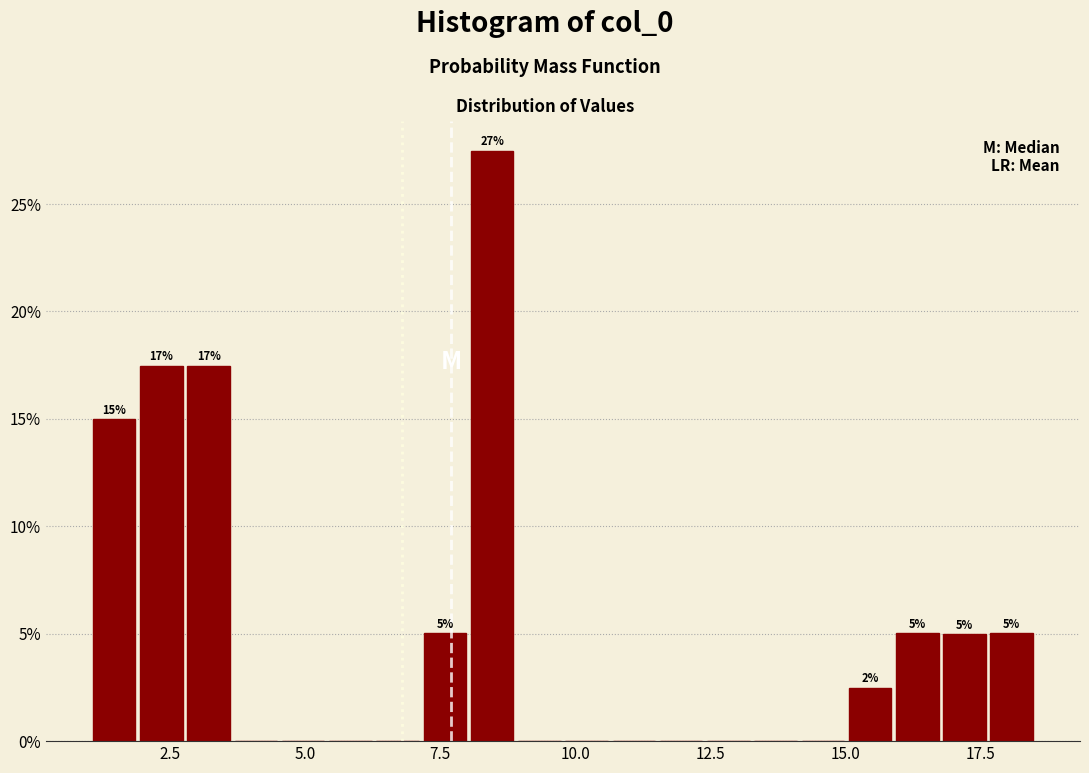

Read against the x-axis, roughly where is the centre of the tallest bar?

8.5